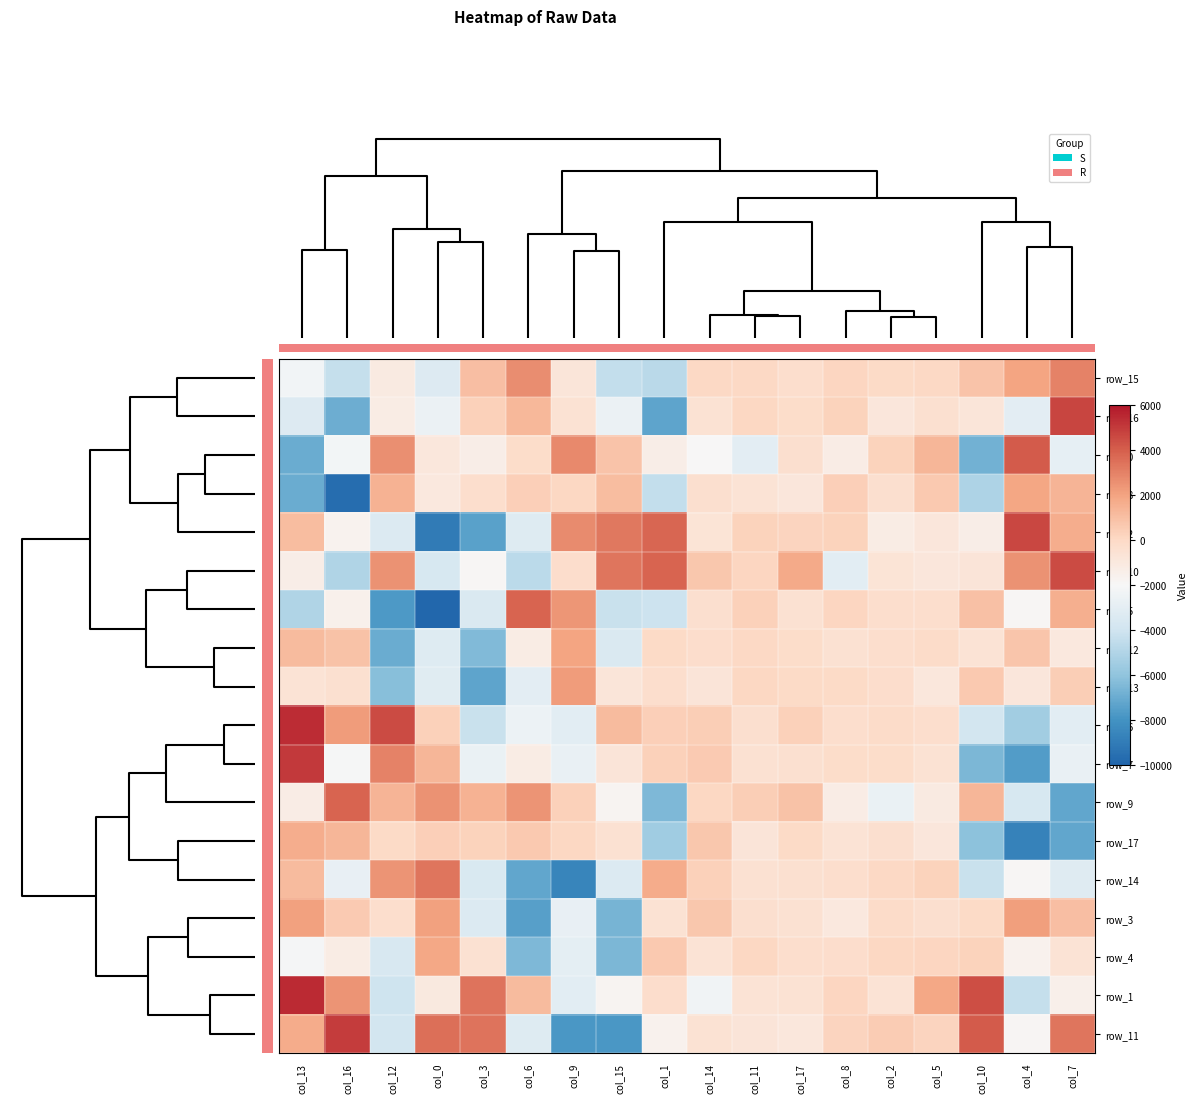

At which label does row_10 reach its minimum?

col_16